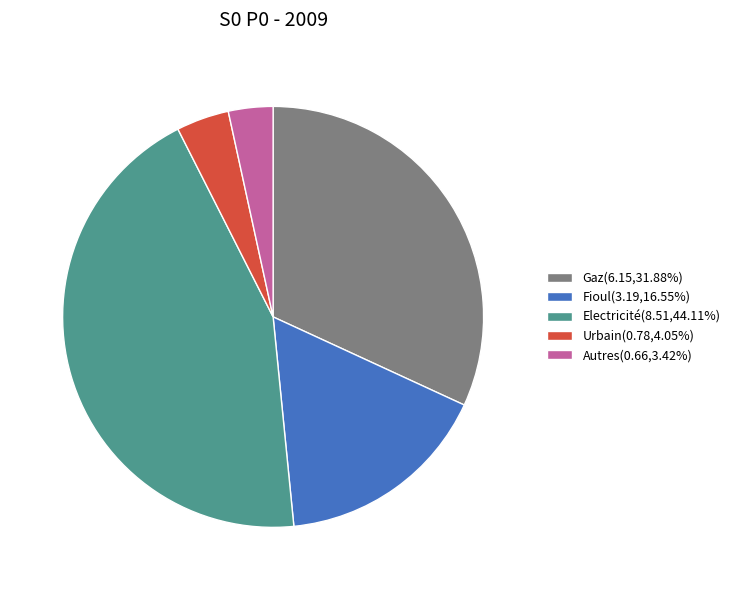

Approximately how many times larger is the value at Gaz(6.15,31.88%) compared to Fioul(3.19,16.55%)?

1.9